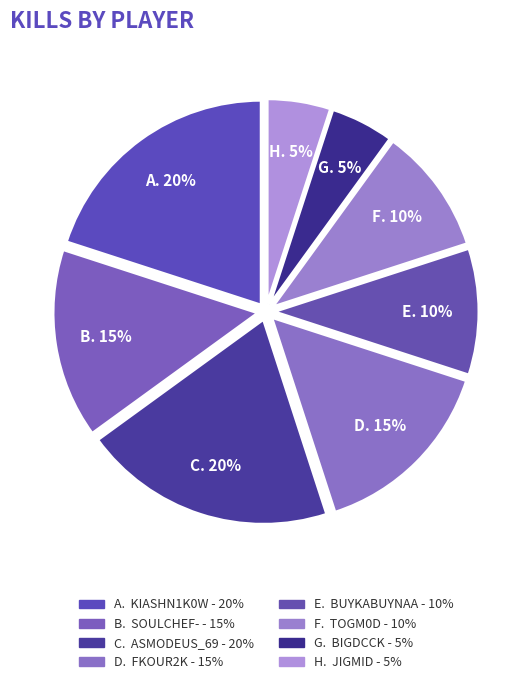

How many segments does this pie chart have?

8